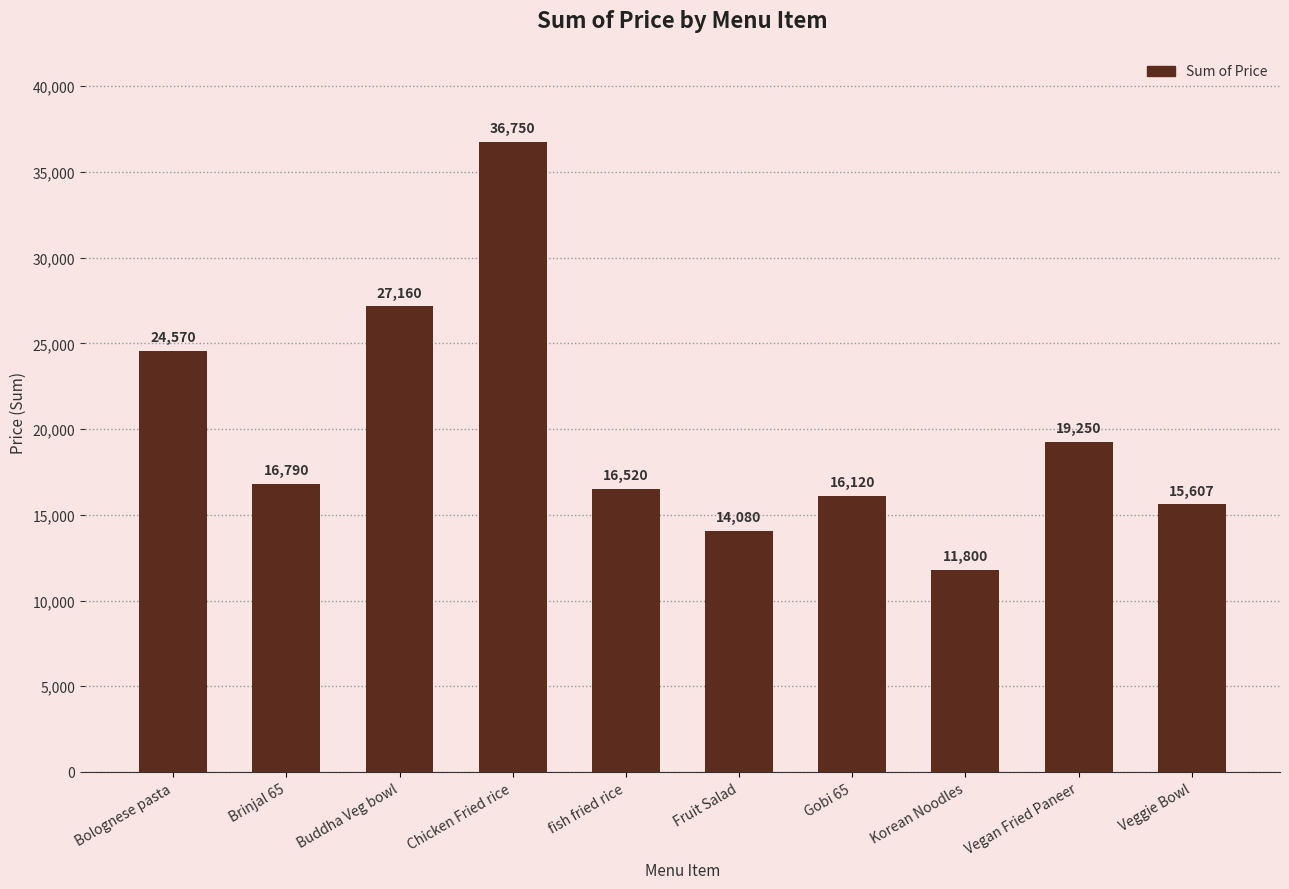

What is the ratio of the value at Bolognese pasta to the value at Gobi 65?

1.5